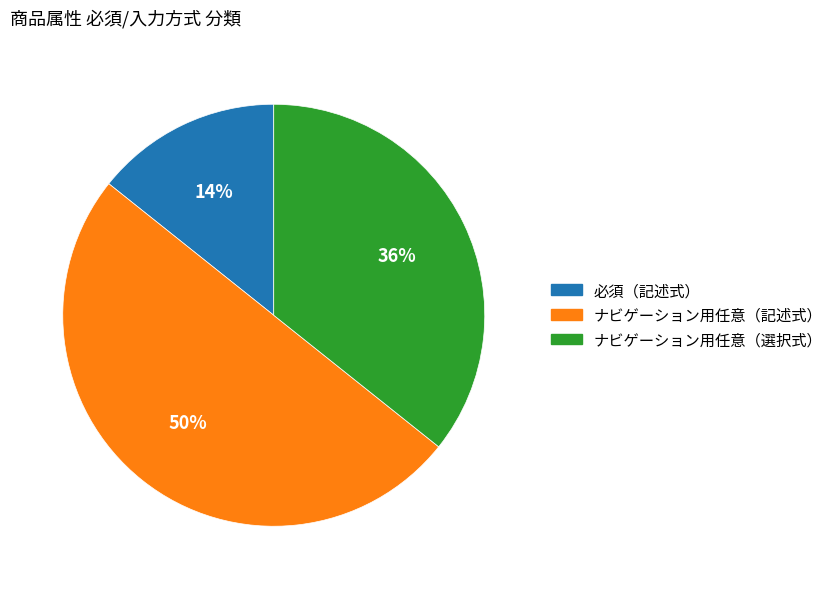

How many slices are in this pie chart?

3